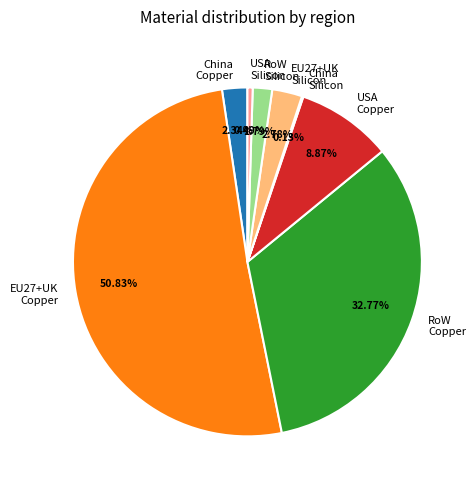

Is the sum of USA Copper and USA Silicon greater than half?

No